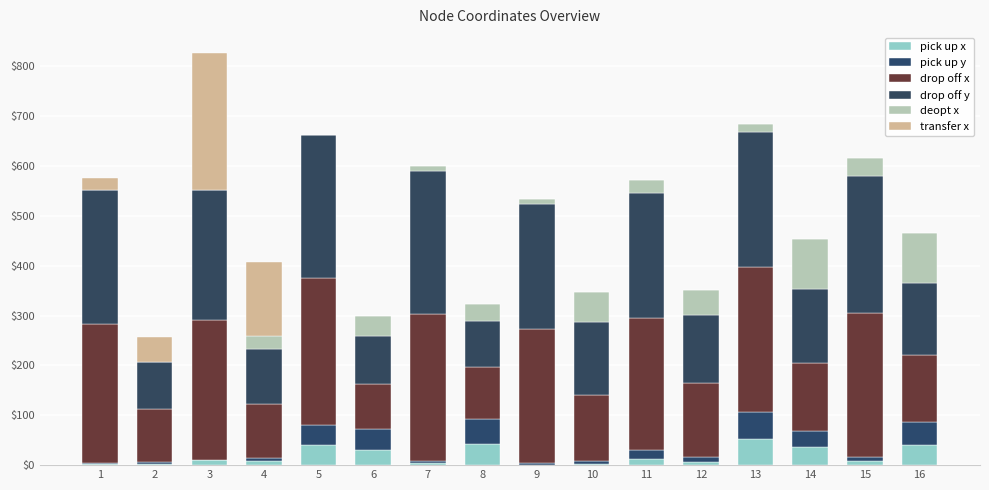

Count the number of data series in this chart.

6